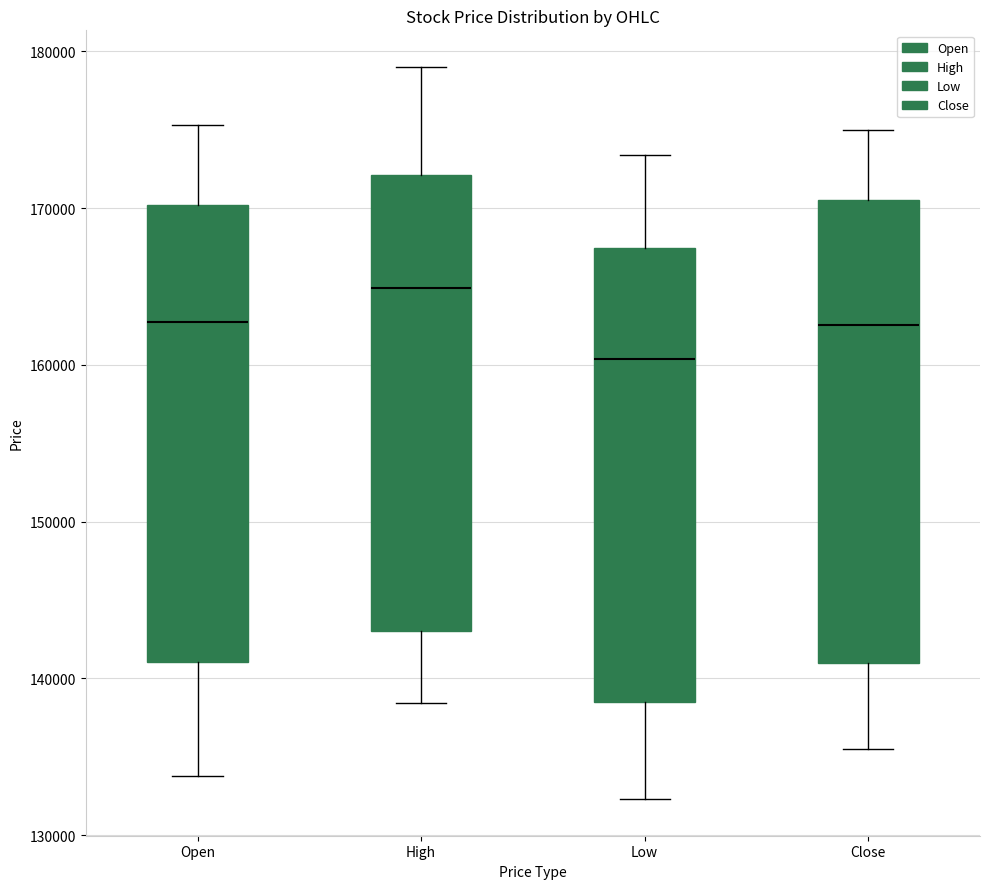

Where is the upper edge of the box for Open on the y-axis? The values are not printed on the chart, so give them approximately, as read against the axis.

170000